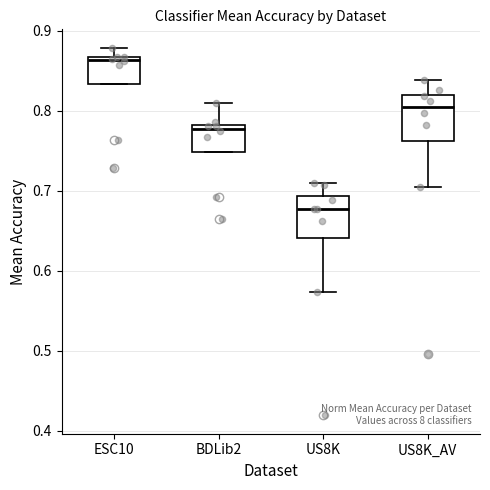

Which box has the lowest median line?

US8K